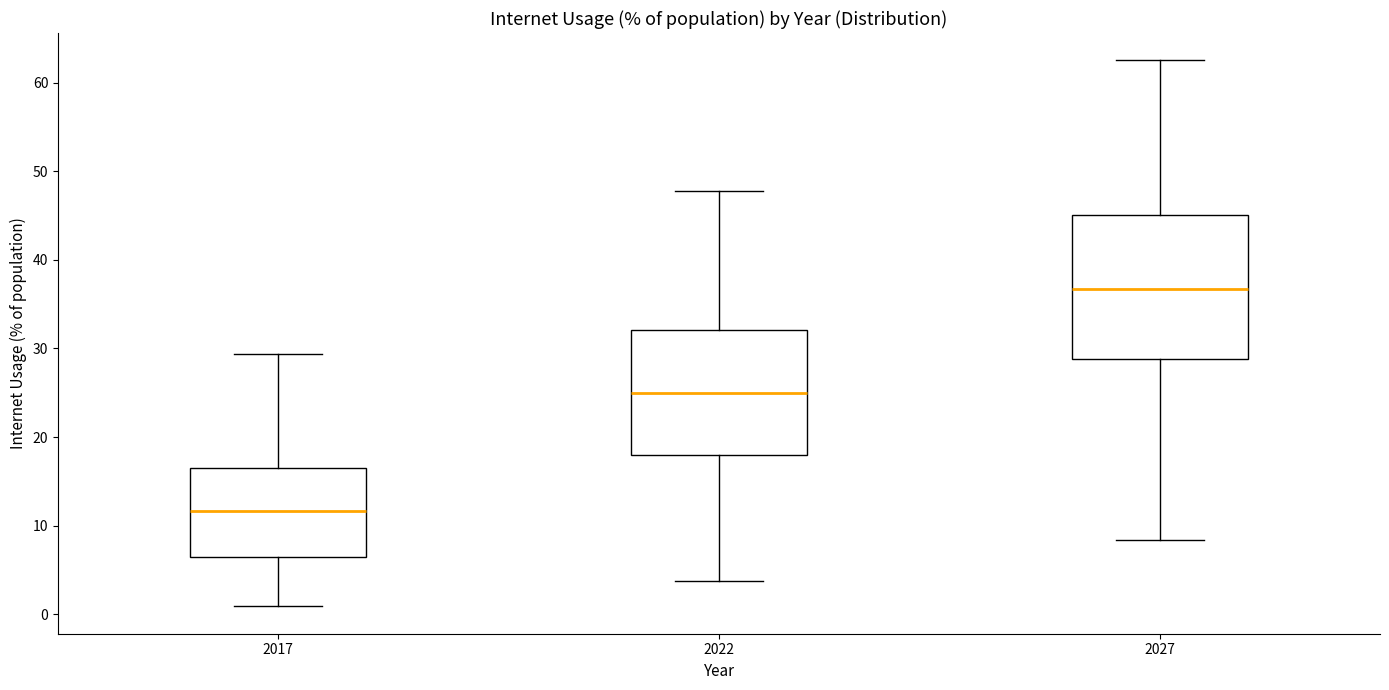

Reading left to right, transcribe this box plot: for each box, give where its median line is, the range the box spans, and where its two whiskers end, as read against the y-axis. The values are not printed on the chart, so give them approximately, as read against the axis.

2017: median 12, box 6 to 17, whiskers 1 to 29
2022: median 25, box 18 to 32, whiskers 4 to 48
2027: median 37, box 29 to 45, whiskers 8 to 63